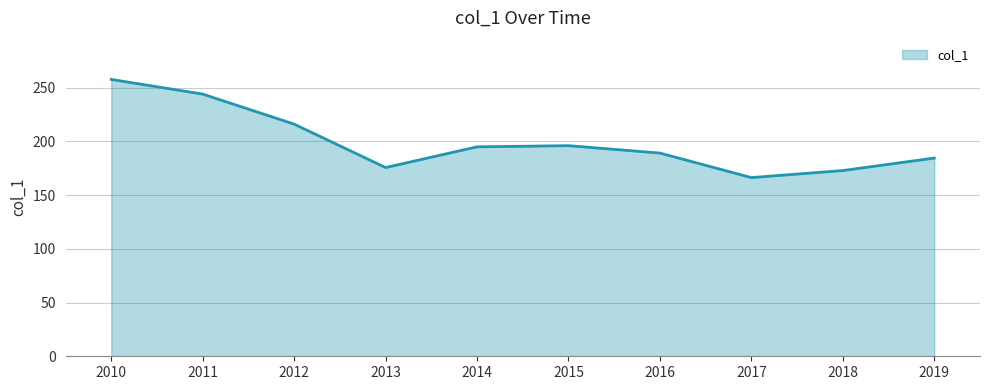

Does the chart display data point markers on the line(s)?

No